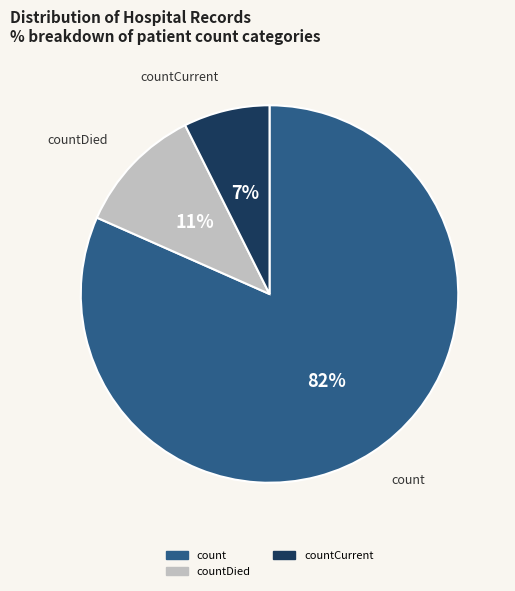

Does any single category account for the majority?

Yes